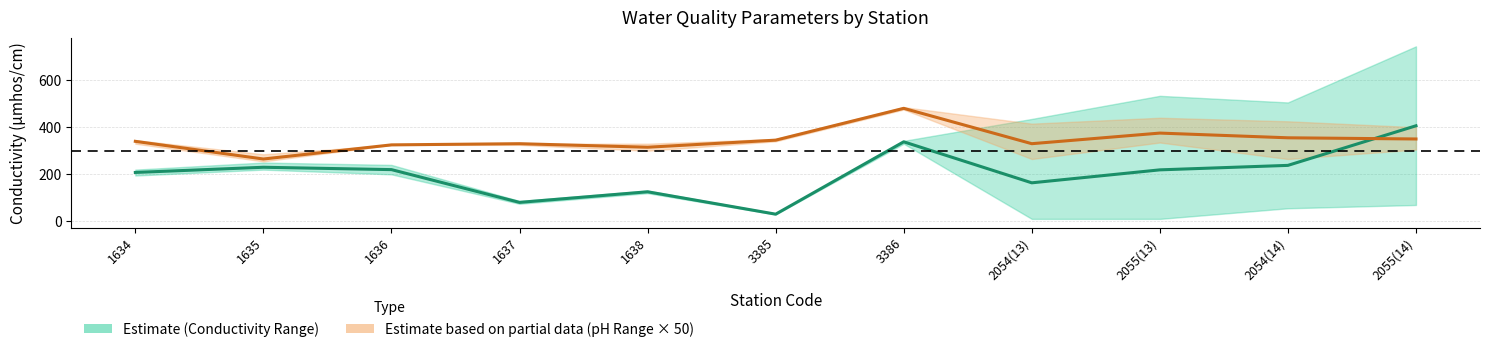

At which category is the sum across all series the highest?

3386